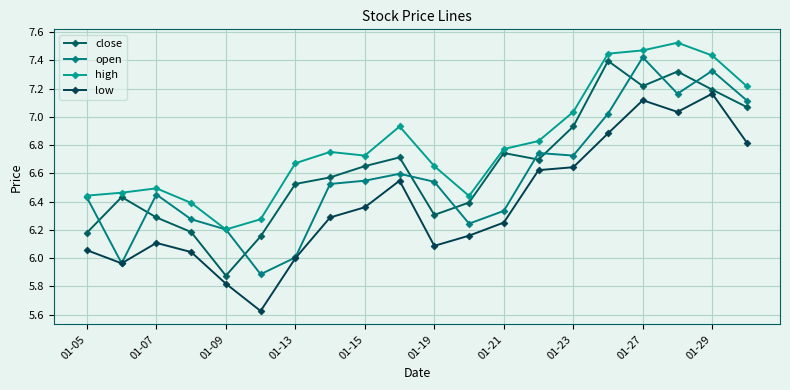

Rank the series by their average value, from highest to lowest.

high, close, open, low